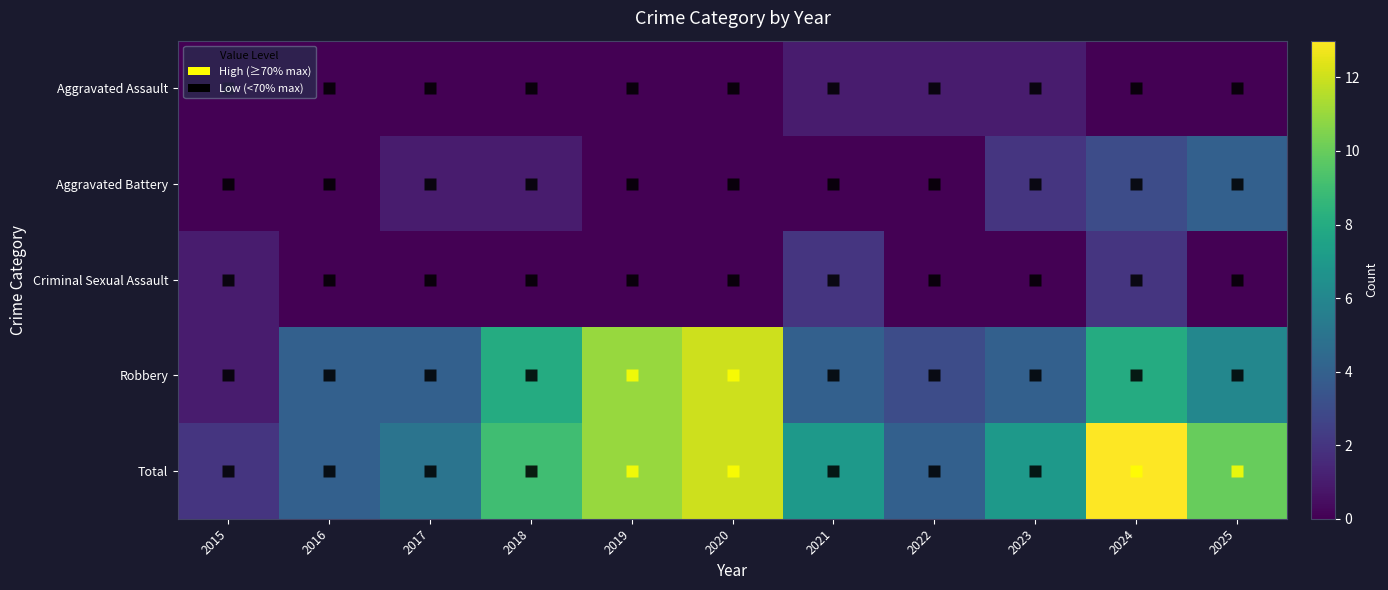

At which category does the chart reach its minimum across all series?

2015